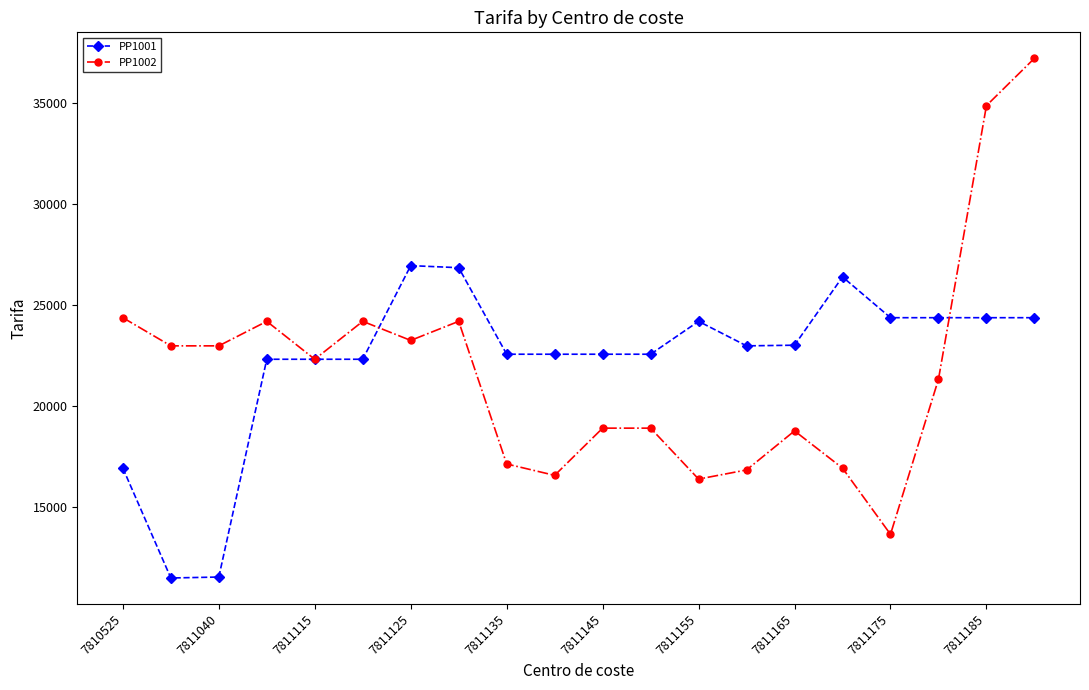

Rank the series by their maximum value, from lowest to highest.

PP1001, PP1002